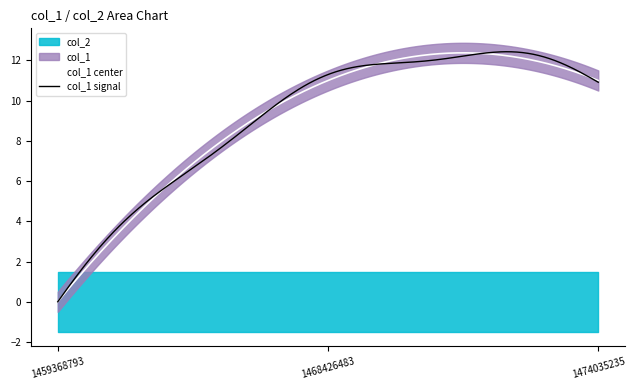

Which series changed the most between 1468426483 and 1474035235?

col_1